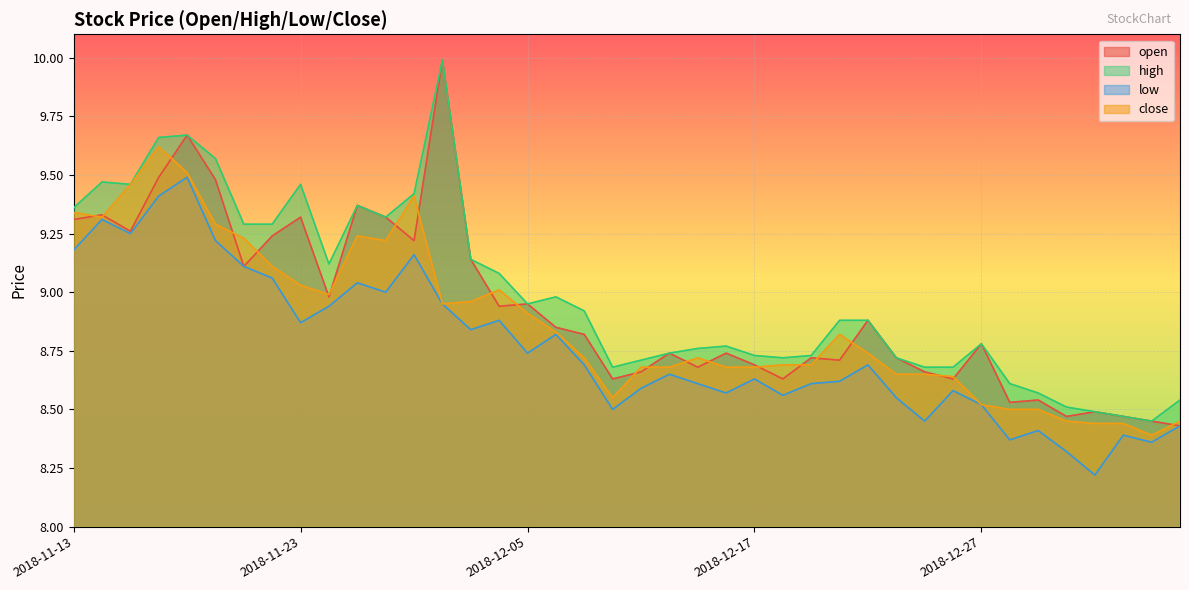

Is it true that open equals 15.0 at 2018-12-19?

False